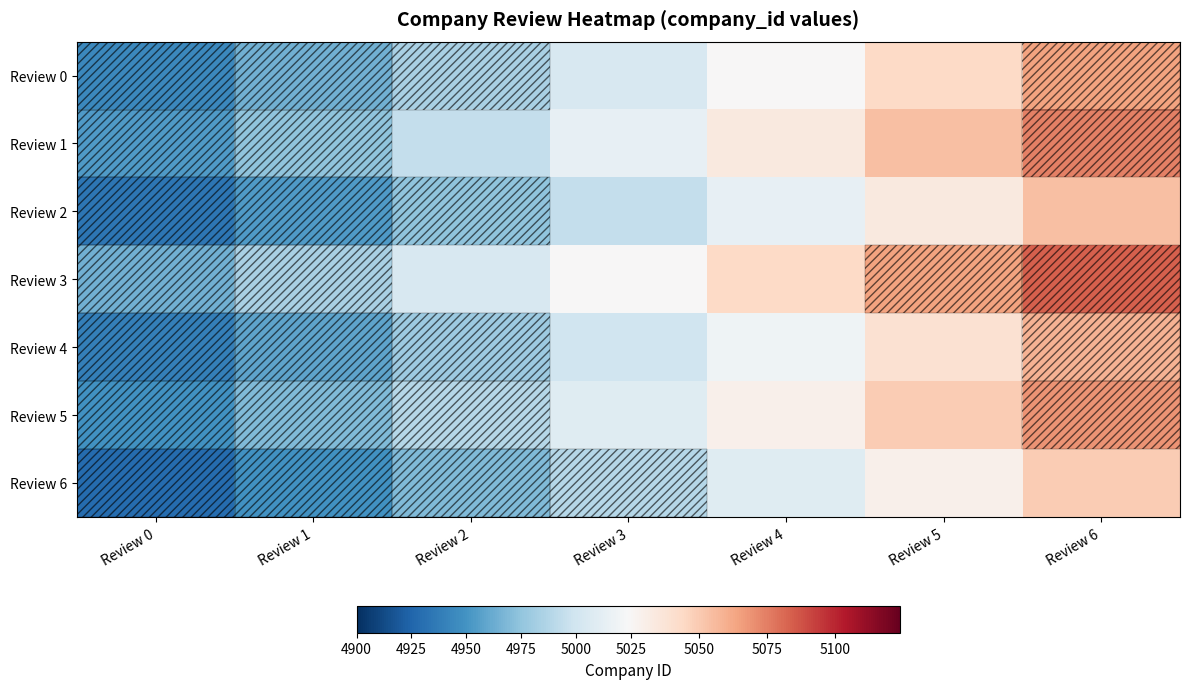

At which category is the sum across all series the highest?

Review 6